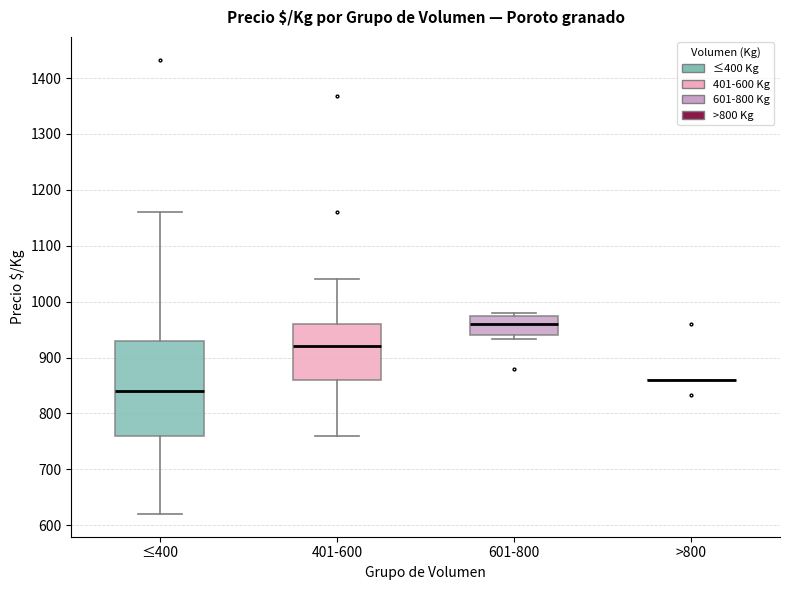

Comparing the boxes themselves (not the whiskers), which one is the tallest?

≤400